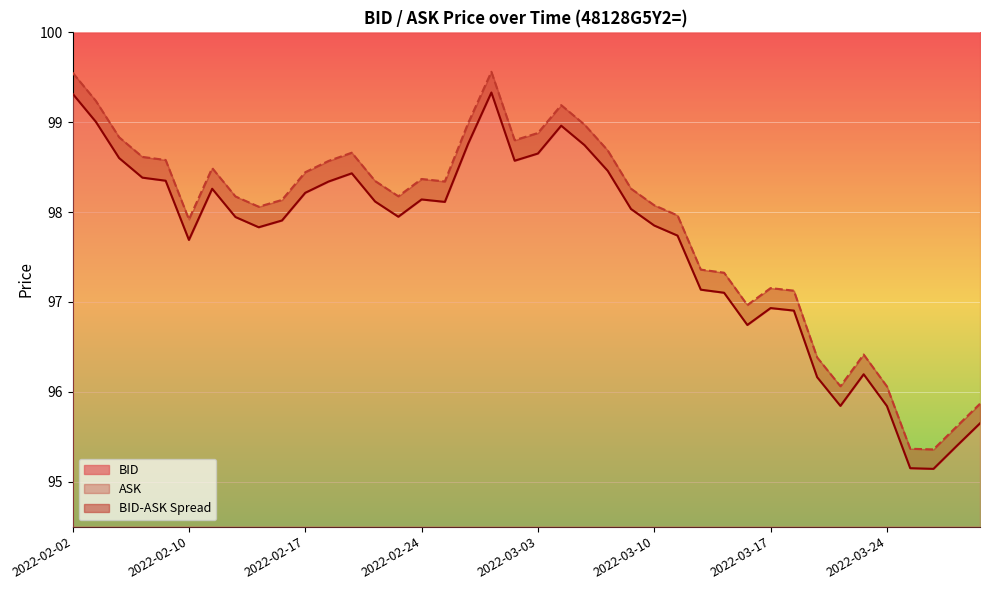

Reading left to right, list all the values displayed in this chart.

BID line: 99.3	99.0	98.6	98.4	98.3	97.7	98.3	97.9	97.8	97.9	98.2	98.3	98.4	98.1	97.9	98.1	98.1	98.8	99.3	98.6	98.7	99.0	98.7	98.5	98.0	97.9	97.7	97.1	97.1	96.7	96.9	96.9	96.2	95.8	96.2	95.8	95.2	95.1	95.4	95.6
ASK line: 99.6	99.2	98.8	98.6	98.6	97.9	98.5	98.2	98.1	98.1	98.4	98.6	98.7	98.3	98.2	98.4	98.3	99.0	99.6	98.8	98.9	99.2	99.0	98.7	98.3	98.1	98.0	97.4	97.3	97.0	97.2	97.1	96.4	96.1	96.4	96.1	95.4	95.4	95.6	95.9